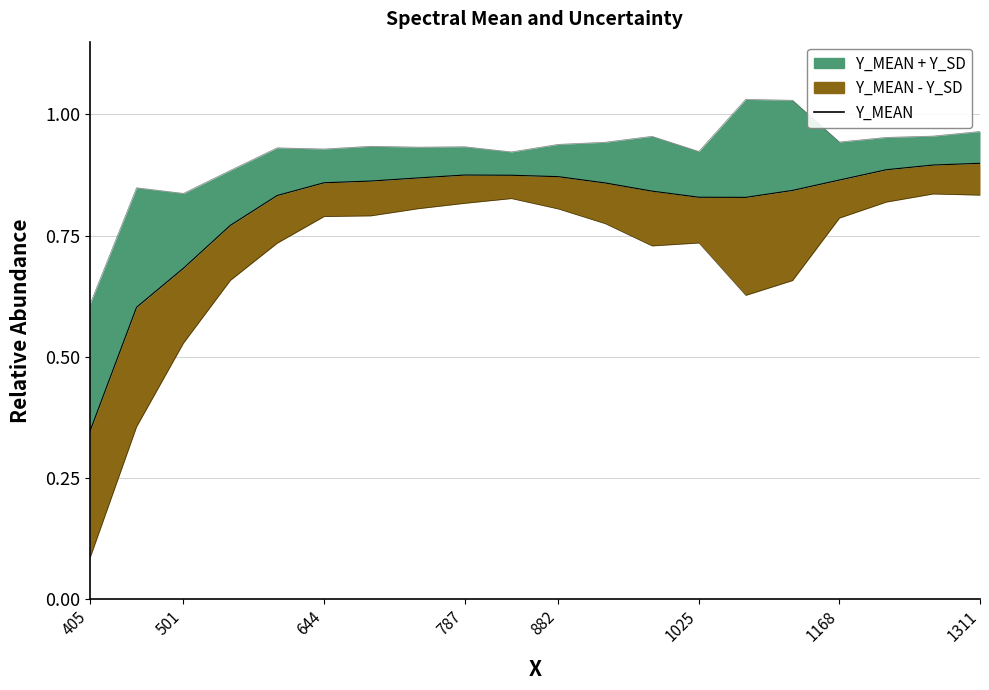

How many categories are shown in the chart?

20